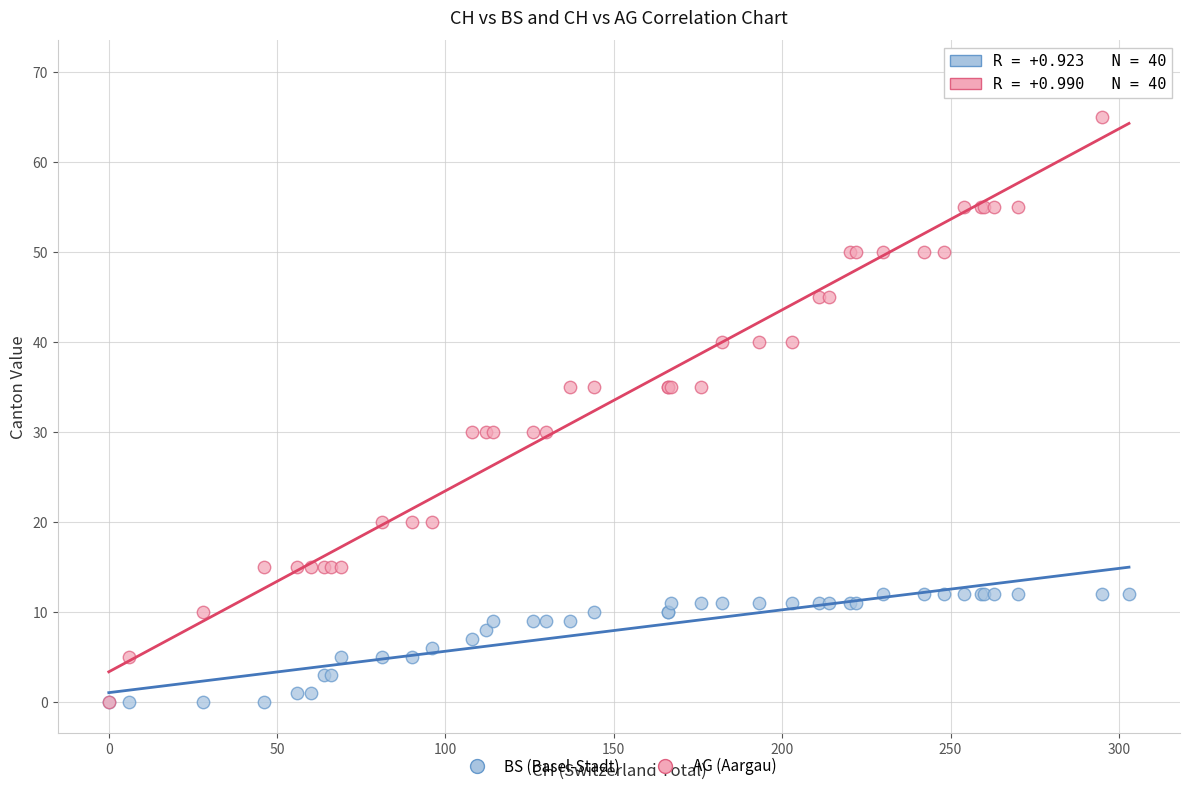

What are all the series names shown in the legend?

BS (Basel-Stadt), AG (Aargau)